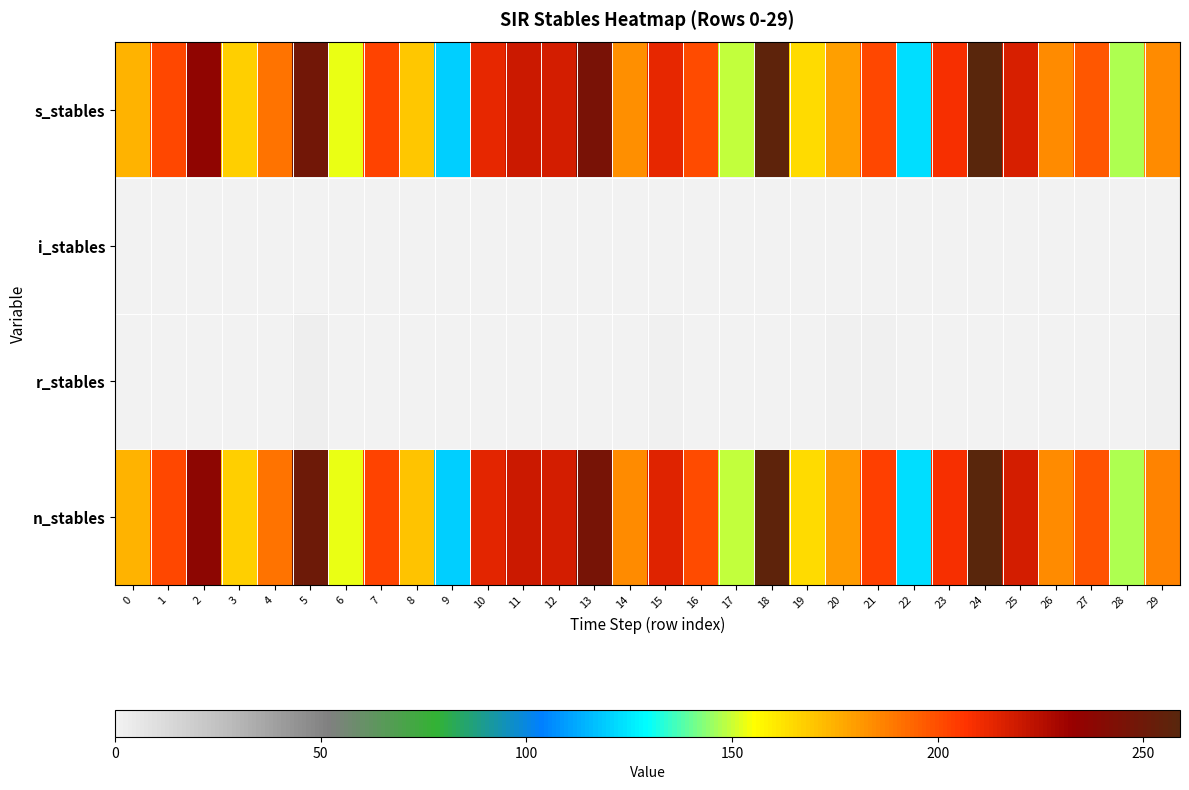

At which category does the chart reach its peak across all series?

24